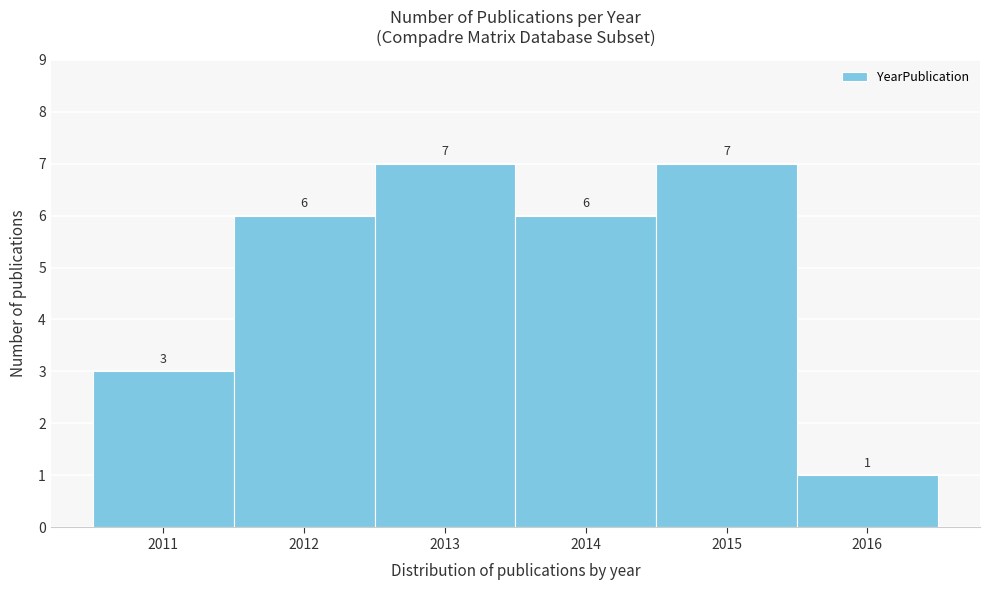

What is the height of the bar covering 2015.5 to 2016.5 on the x-axis?

1